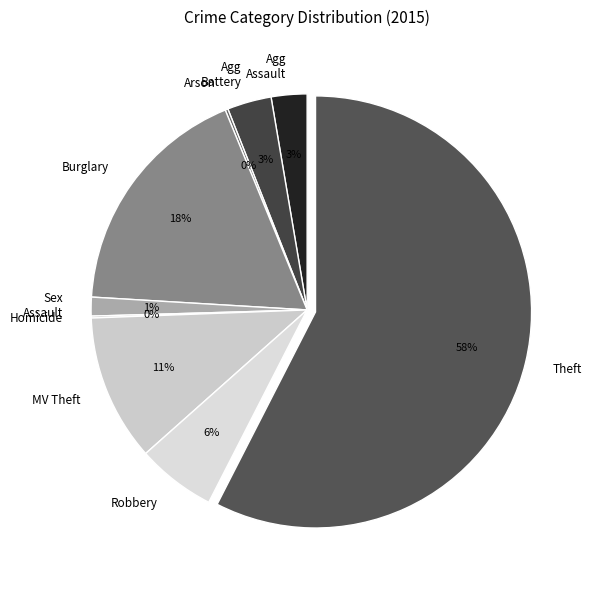

Is the sum of Sex Assault and Robbery greater than half?

No